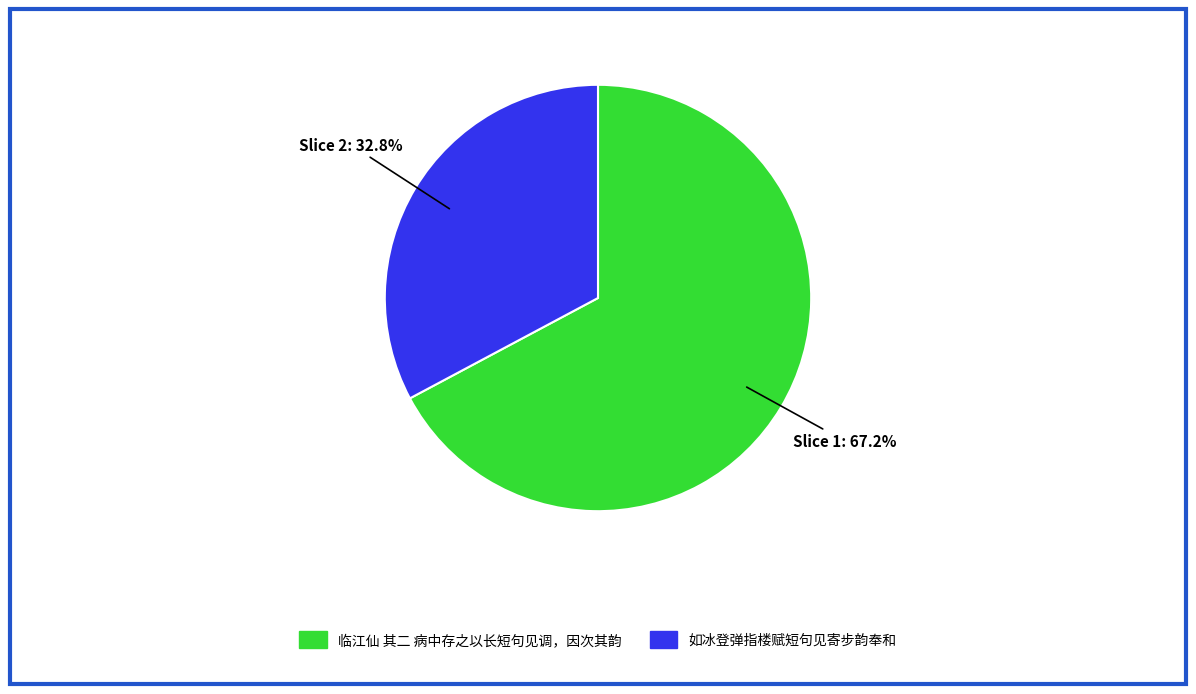

True or false: 如冰登弹指楼赋短句见寄步韵奉和 accounts for 33% of the total.

True